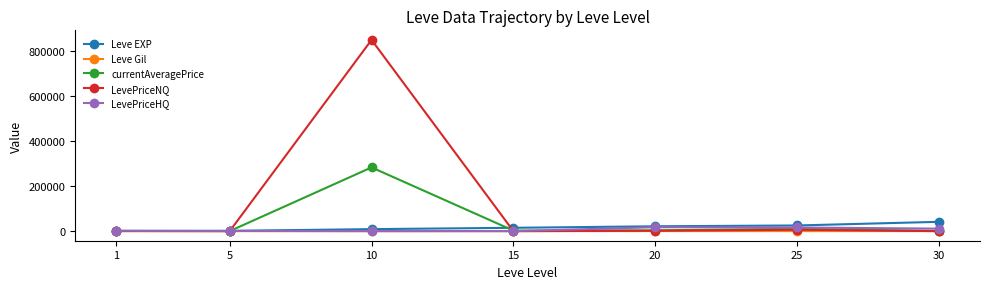

Rank the series by their maximum value, from lowest to highest.

Leve Gil, LevePriceHQ, Leve EXP, currentAveragePrice, LevePriceNQ